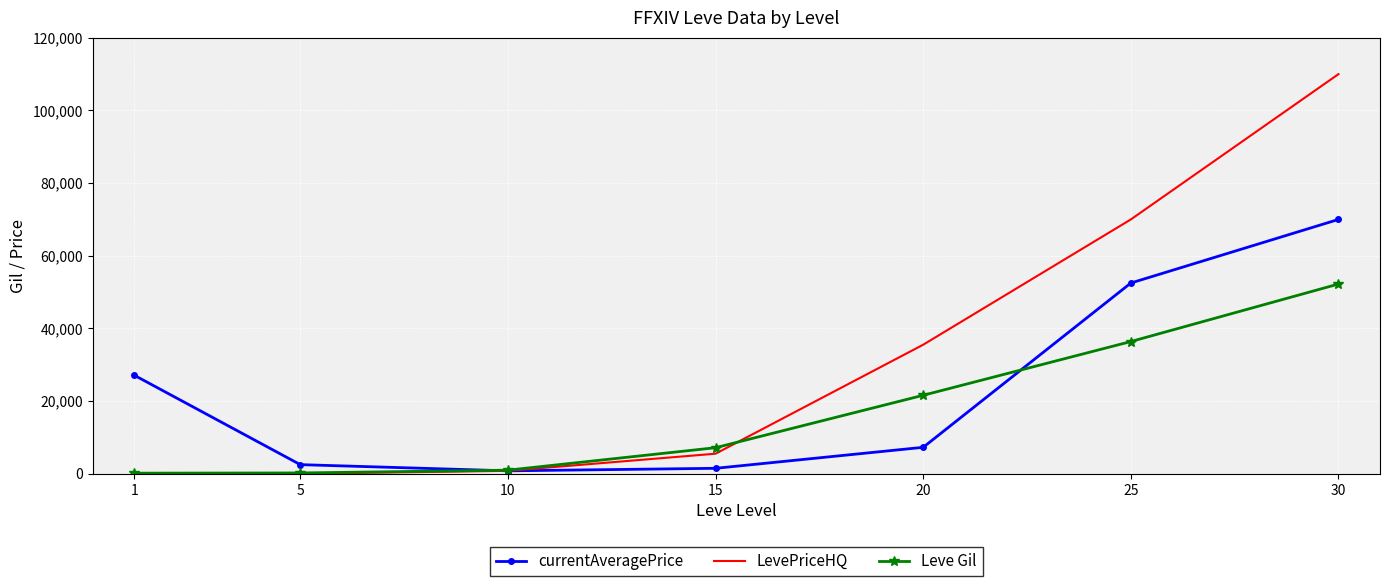

At which label does currentAveragePrice first exceed 7275?

1